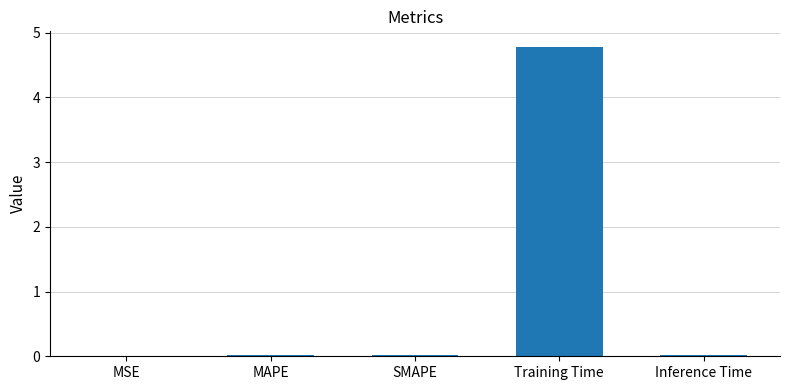

At which category does the chart reach its peak across all series?

Training Time